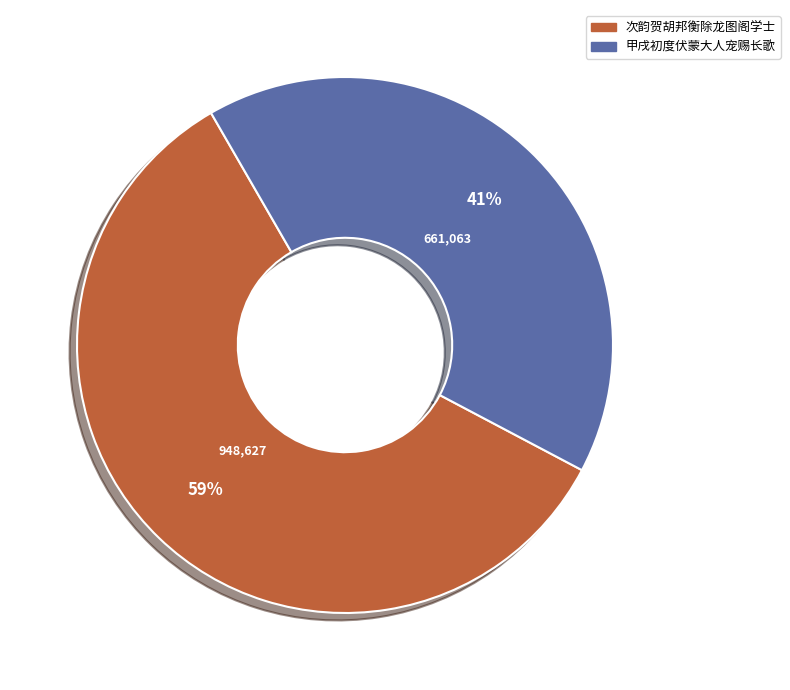

To the nearest percent, what portion does 次韵贺胡邦衡除龙图阁学士 represent?

59%